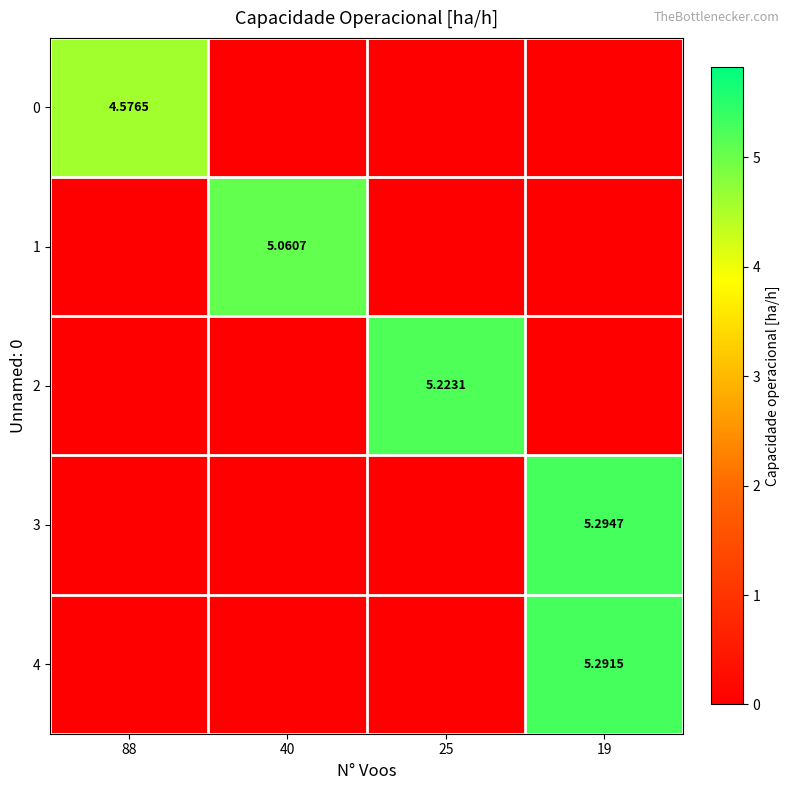

What is the difference between the 4 values at 19 and 40?

5.3